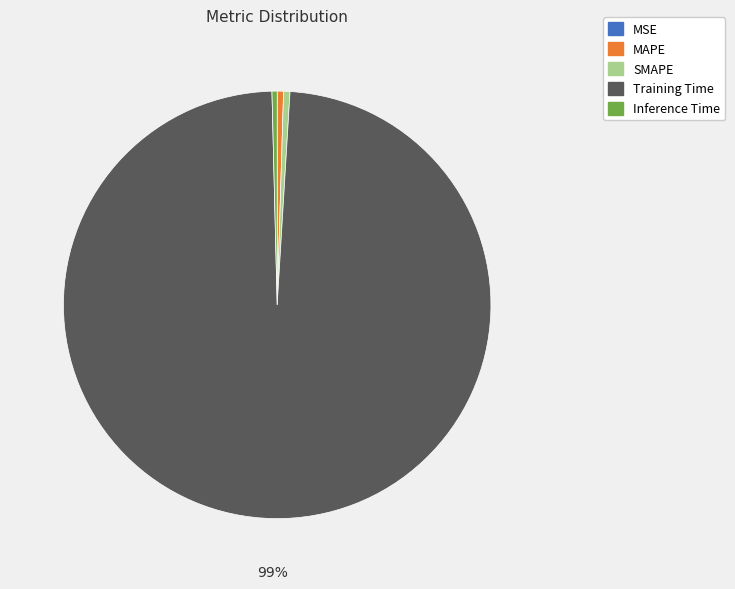

Is it true that MAPE is 0% of the pie?

True